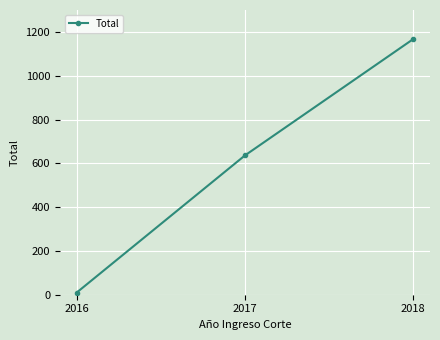

What is the difference between the maximum and minimum values?

1157